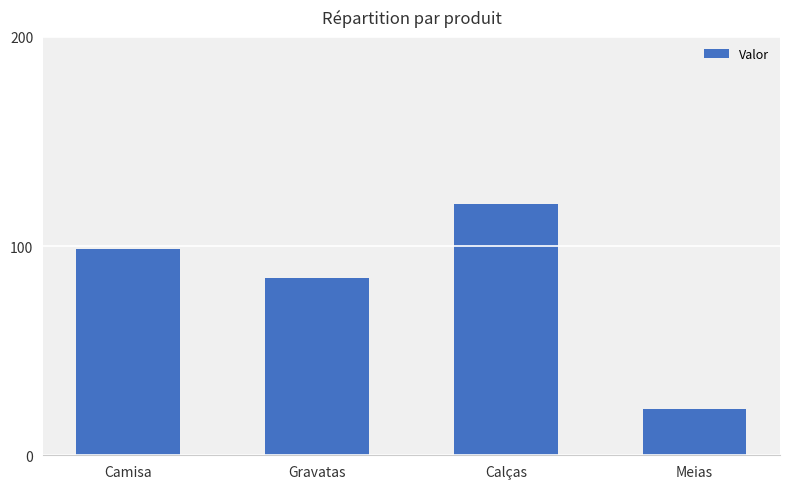

At which label is the value closest to 71?

Gravatas